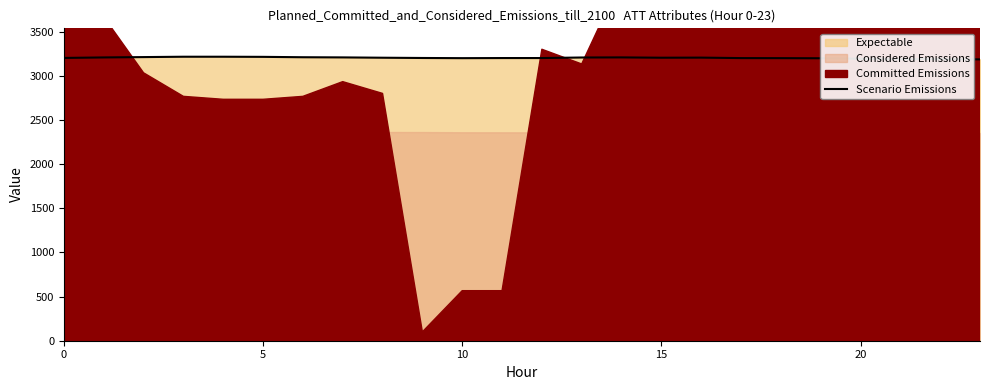

What is the difference between the values at 20 and 16?

12.3